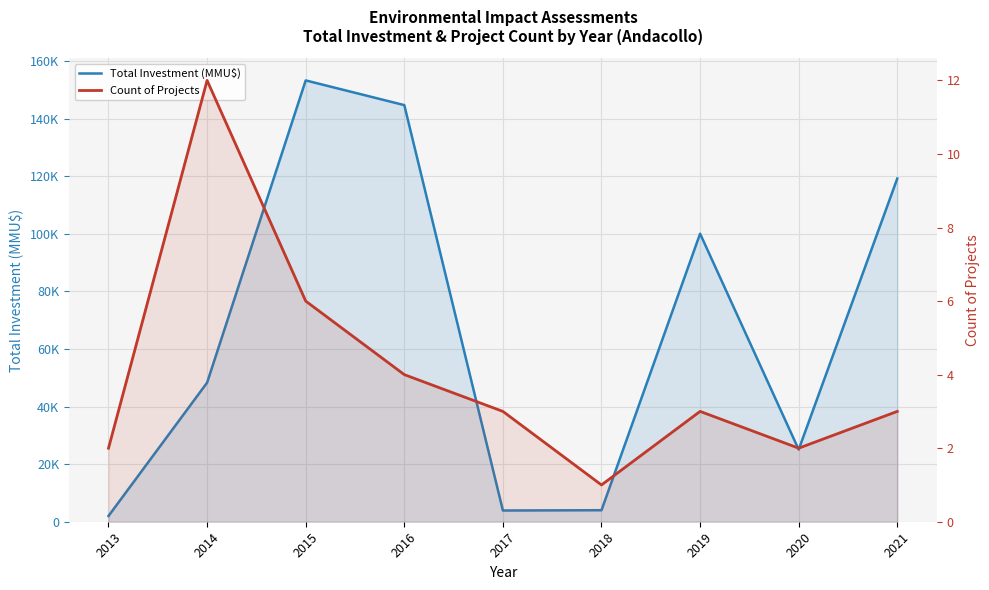

What is the total value across all series at 2019?

100064